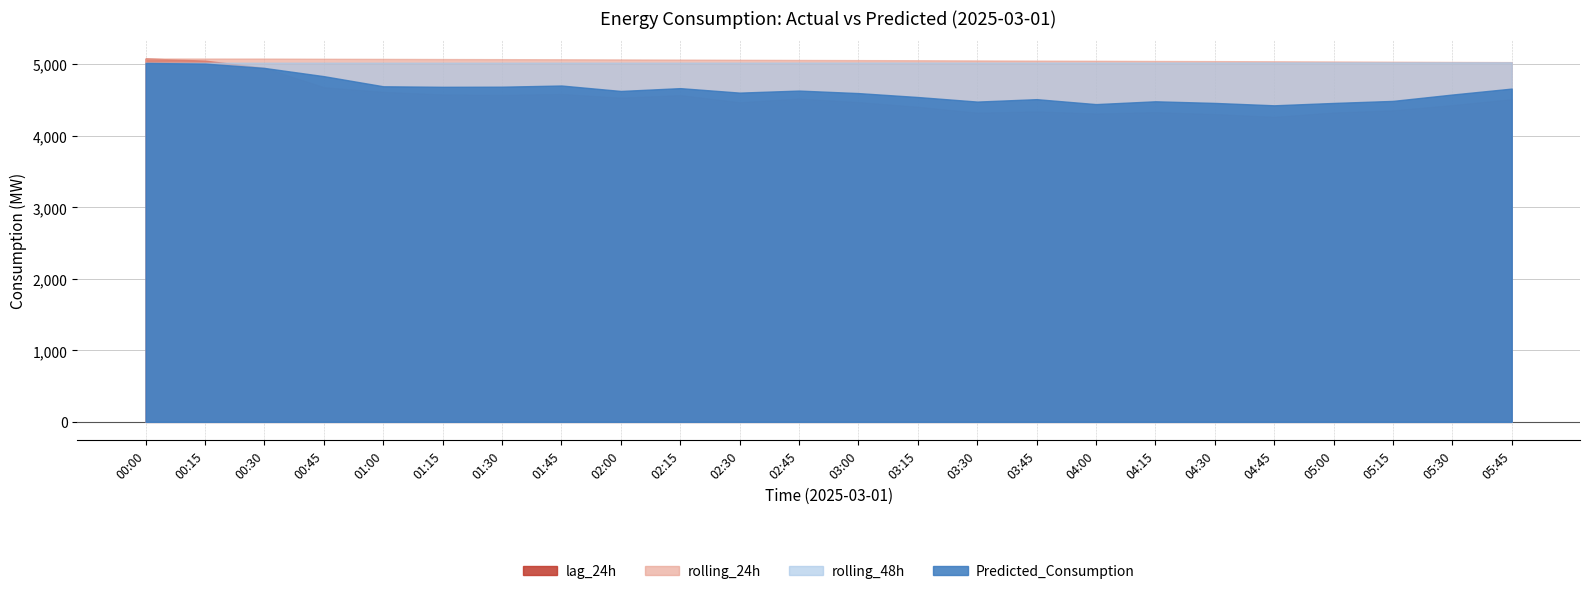

In rolling_48h, how many points are higher than both neighbors (excluding endpoints)?

2